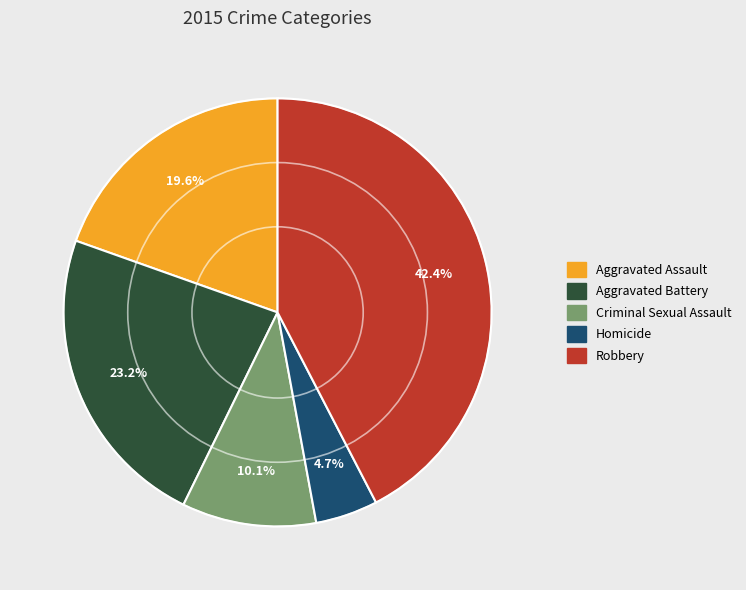

To the nearest percent, what is the combined percentage of Criminal Sexual Assault and Robbery?

53%